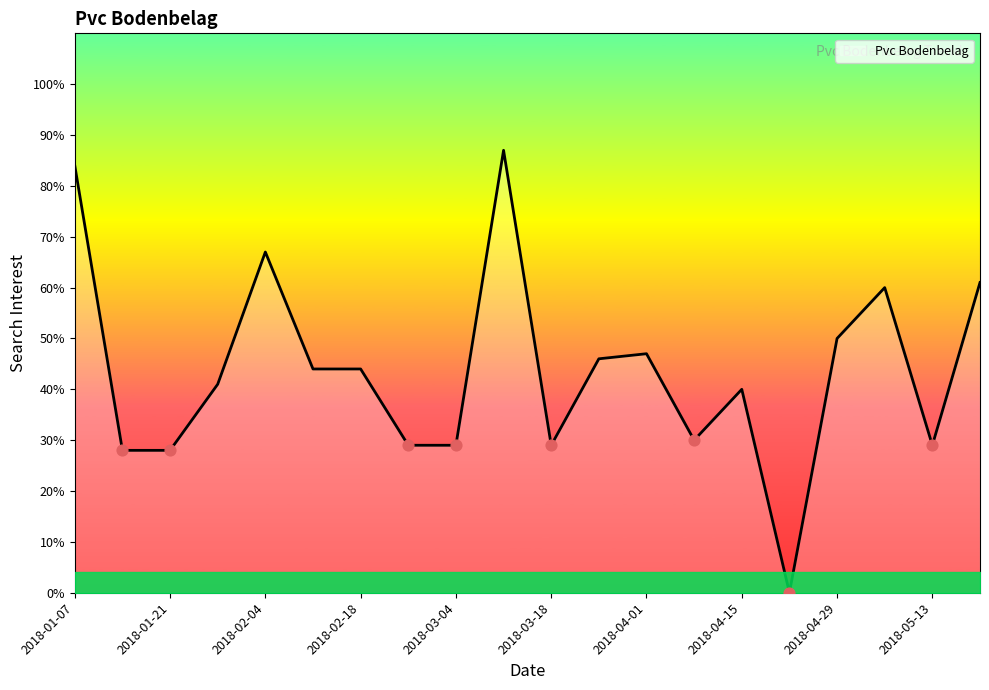

What is the difference between the maximum and minimum values?

87